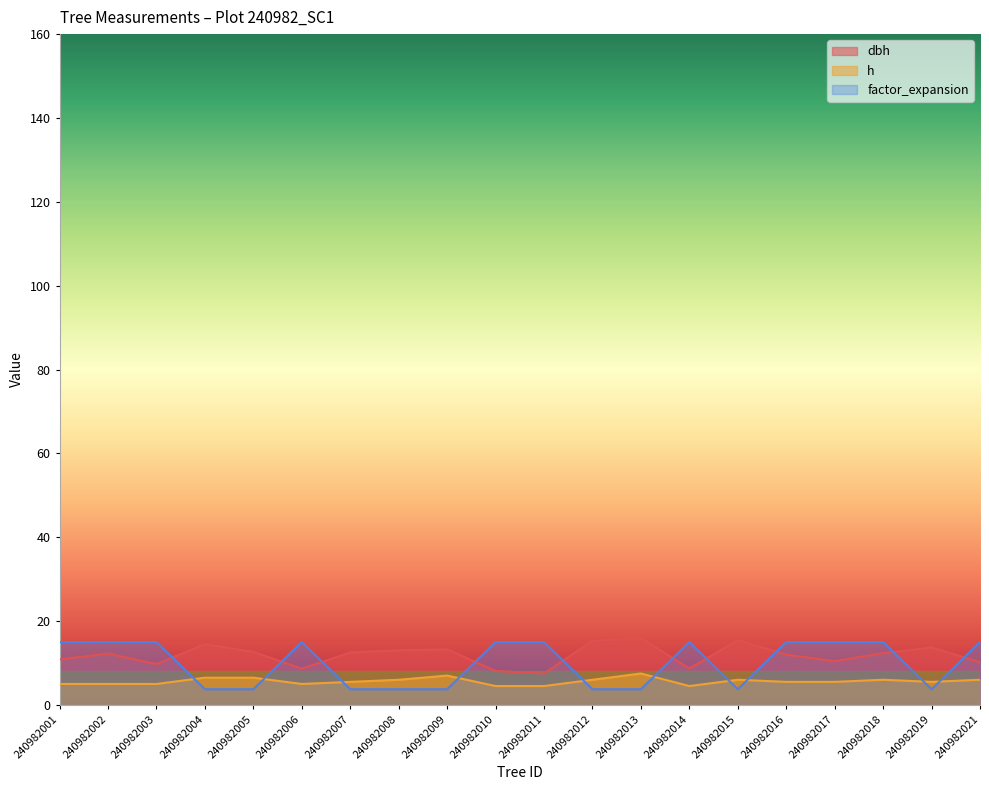

Reading left to right, extract all data points from this chart.

dbh: 10.8	12.2	9.8	14.5	12.7	8.7	12.5	13.1	13.2	8.1	7.5	15.3	15.9	8.7	15.4	12.0	10.4	12.3	13.7	10.2
h: 5.0	5.0	5.0	6.5	6.5	5.0	5.5	6.0	7.0	4.5	4.5	6.0	7.5	4.5	6.0	5.5	5.5	6.0	5.5	6.0
factor_expansion: 15.0	15.0	15.0	3.8	3.8	15.0	3.8	3.8	3.8	15.0	15.0	3.8	3.8	15.0	3.8	15.0	15.0	15.0	3.8	15.0